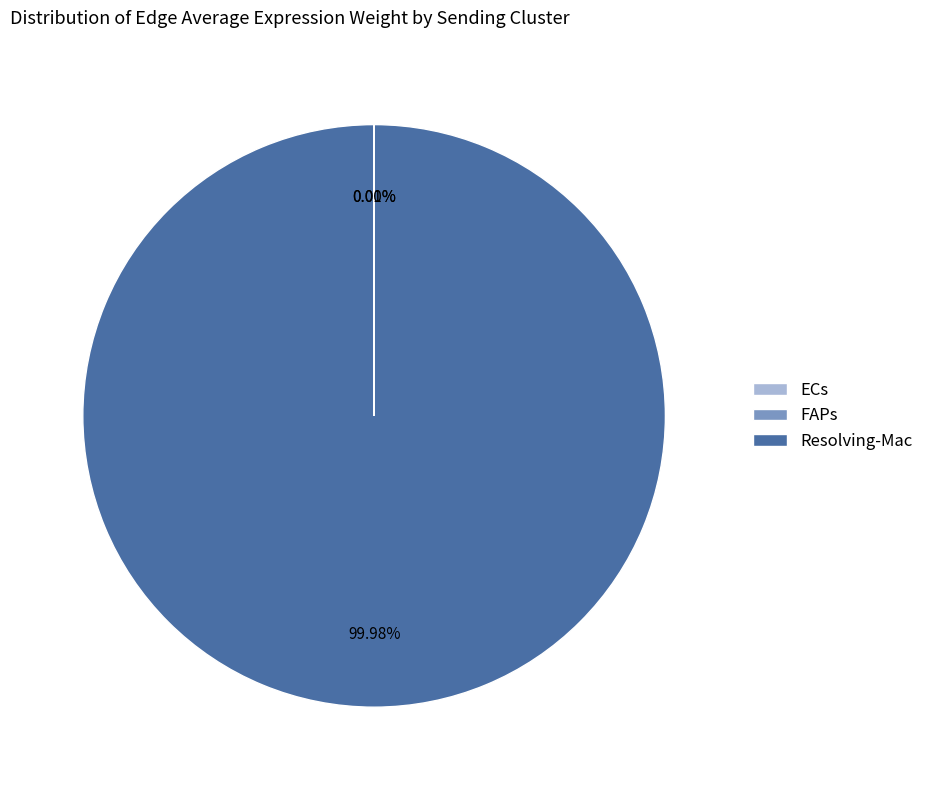

True or false: Resolving-Mac accounts for 100% of the total.

True